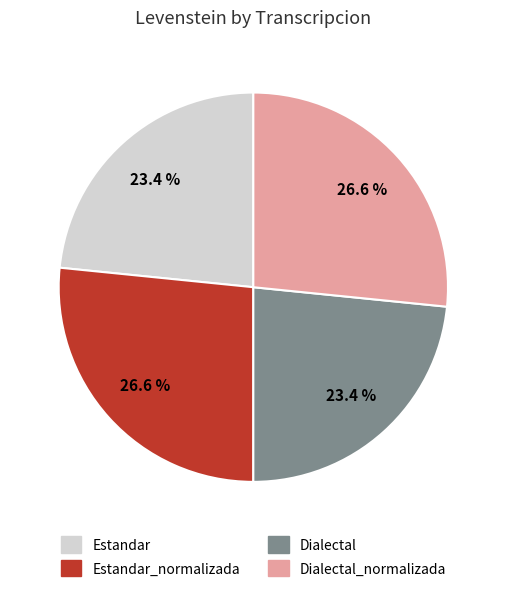

Is there any slice that represents more than half of the pie?

No